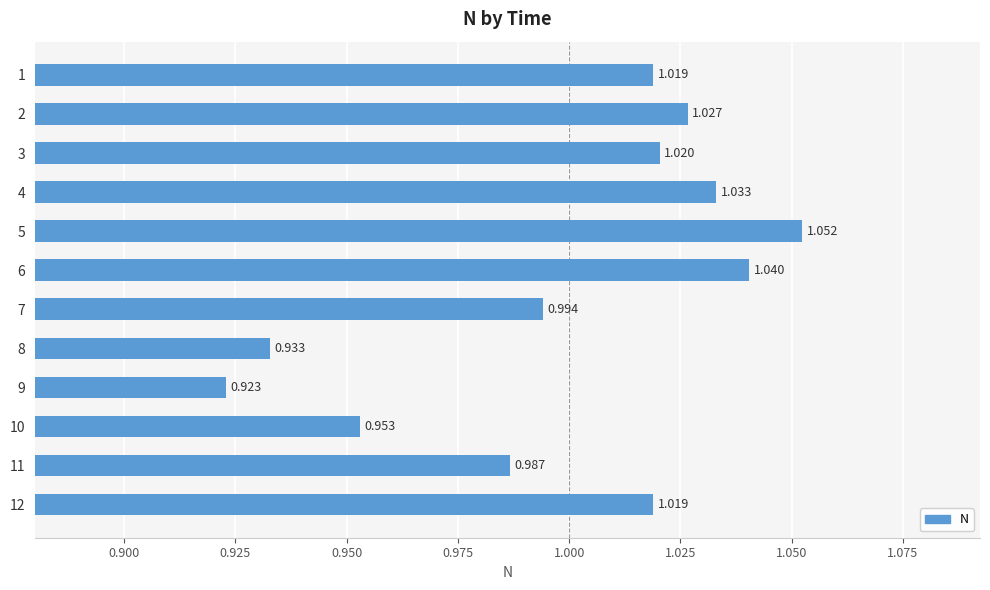

What is the sum of all values?

12.0